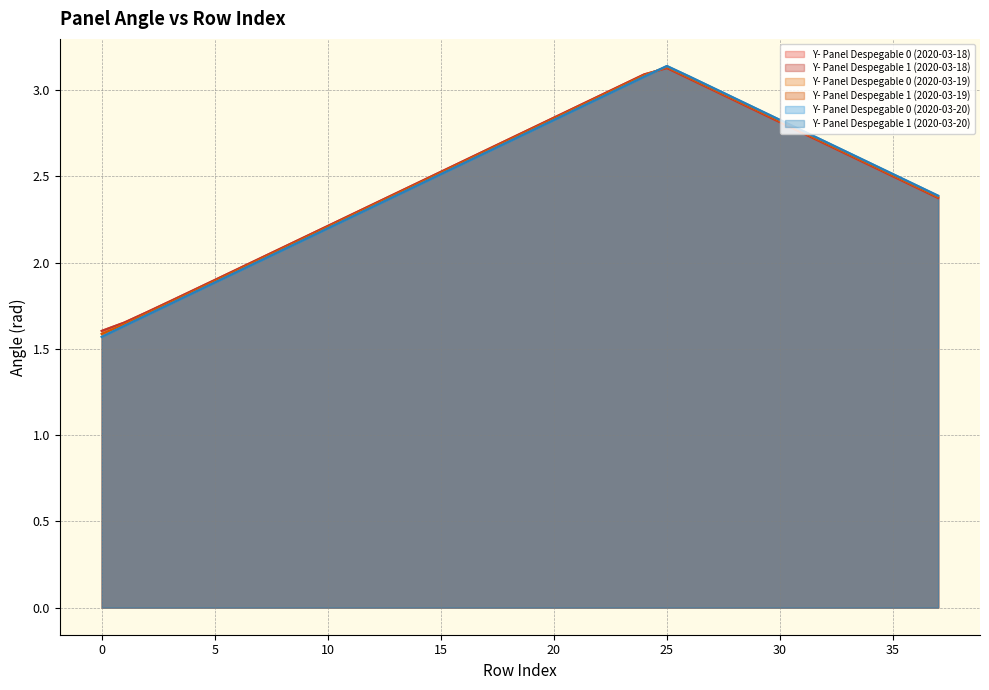

At which category is the sum across all series the highest?

25